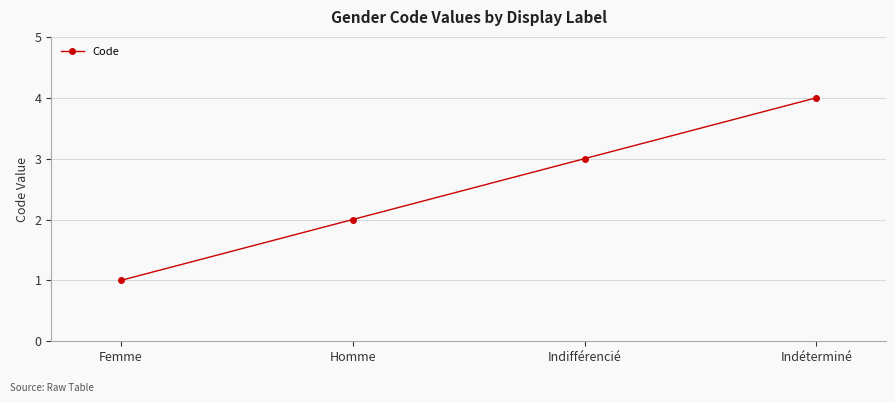

Where is the data nearest to the value 2?

Homme